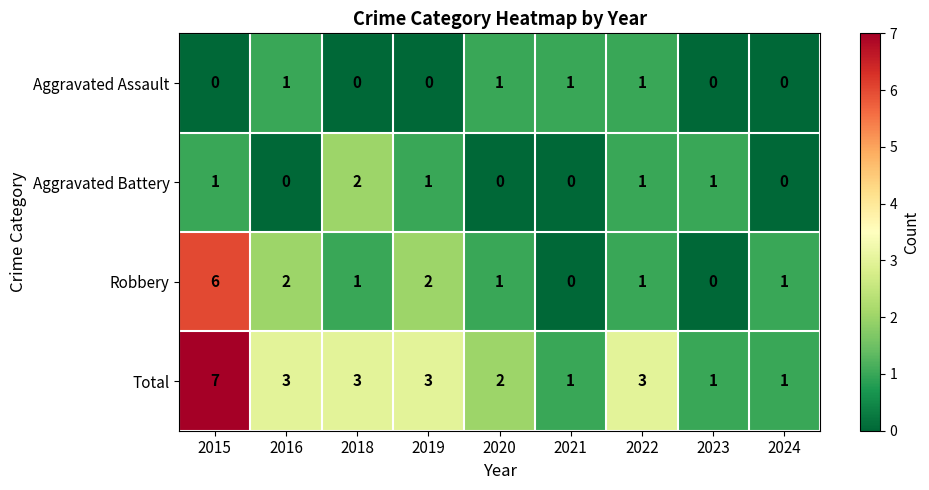

Is the value of Robbery at 2024 greater than the value of Aggravated Assault at 2019?

Yes